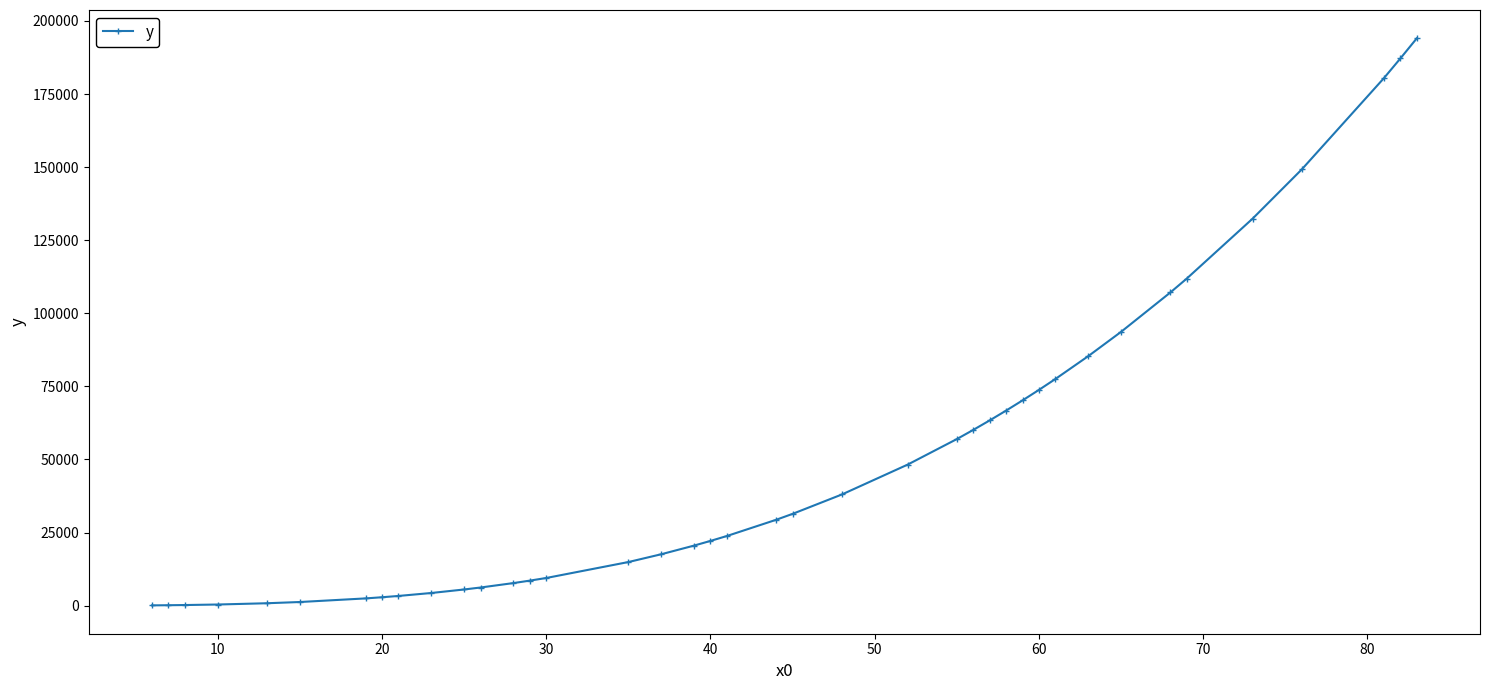

What is the average value?

50233